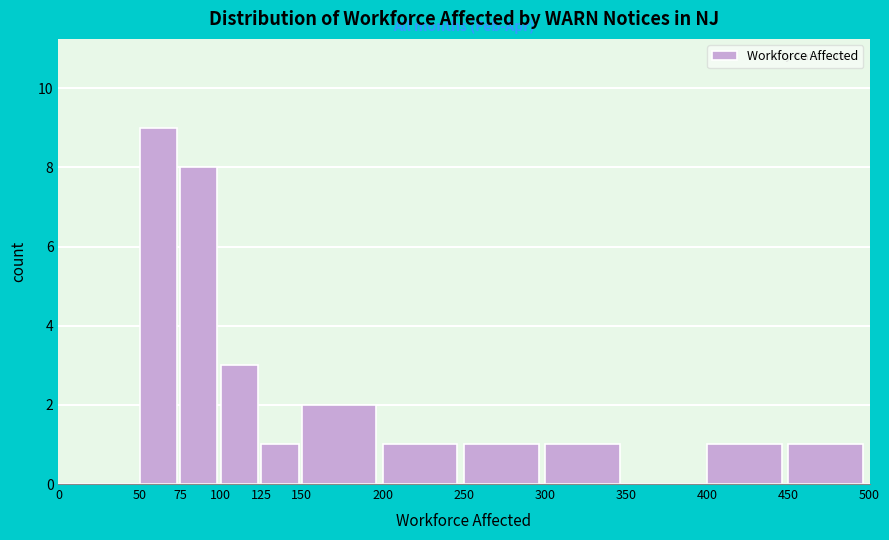

Which range on the x-axis has the tallest bar?

50 to 75